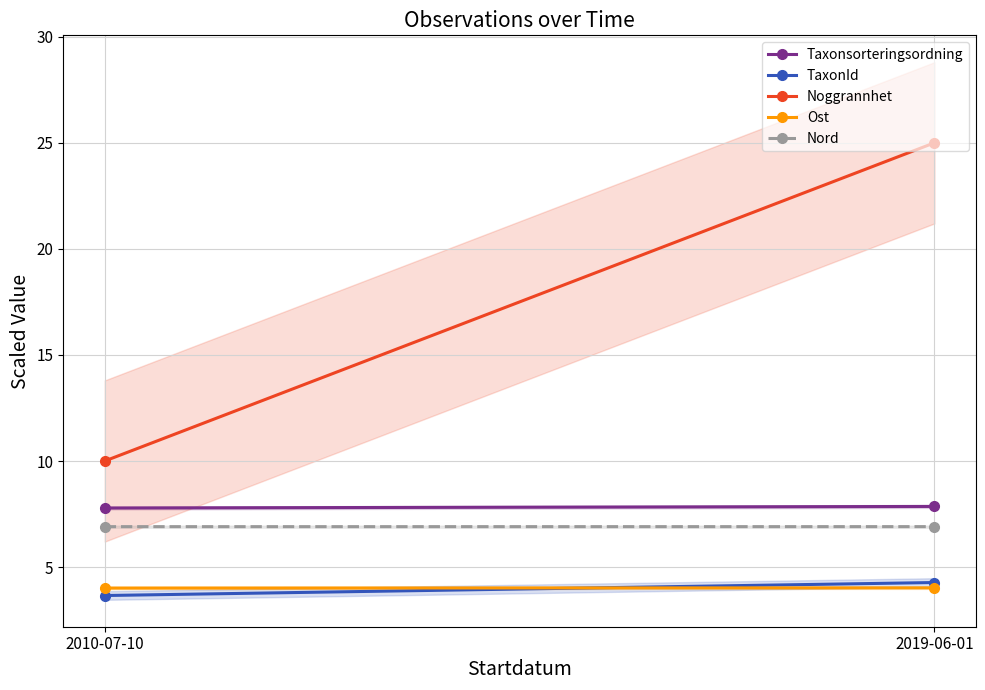

Reading left to right, extract all data points from this chart.

Taxonsorteringsordning: 2010-07-10=7.8	2019-06-01=7.9
TaxonId: 2010-07-10=3.7	2019-06-01=4.3
Noggrannhet: 2010-07-10=10.0	2019-06-01=25.0
Ost: 2010-07-10=4.0	2019-06-01=4.0
Nord: 2010-07-10=6.9	2019-06-01=6.9